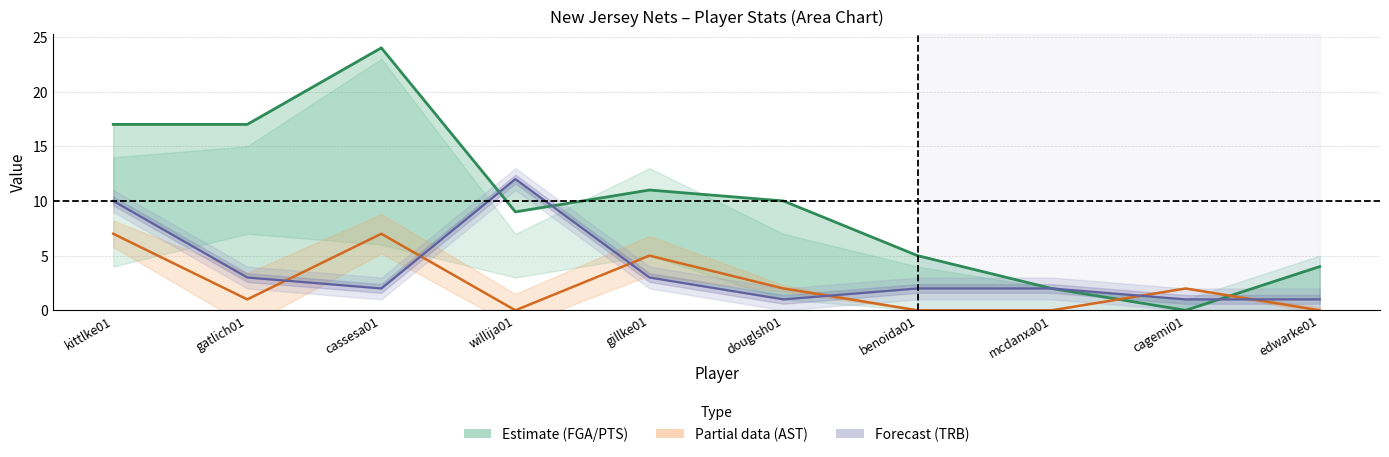

True or false: TRB and PTS cross at least once.

True